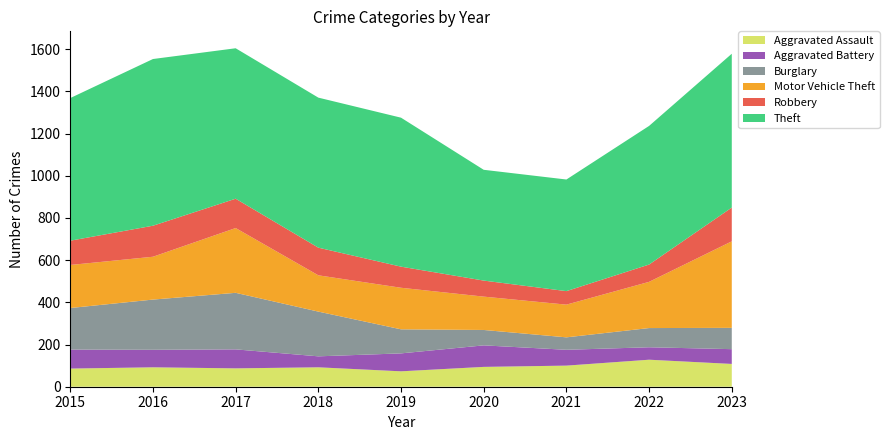

Reading left to right, extract all data points from this chart.

Aggravated Assault: 2015=86	2016=92	2017=87	2018=92	2019=73	2020=94	2021=100	2022=128	2023=108
Aggravated Battery: 2015=90	2016=83	2017=90	2018=52	2019=85	2020=102	2021=75	2022=59	2023=70
Burglary: 2015=197	2016=238	2017=268	2018=212	2019=114	2020=73	2021=59	2022=91	2023=101
Motor Vehicle Theft: 2015=204	2016=203	2017=307	2018=172	2019=197	2020=158	2021=155	2022=219	2023=410
Robbery: 2015=115	2016=147	2017=139	2018=131	2019=100	2020=76	2021=64	2022=82	2023=160
Theft: 2015=676	2016=790	2017=713	2018=711	2019=706	2020=525	2021=529	2022=657	2023=729